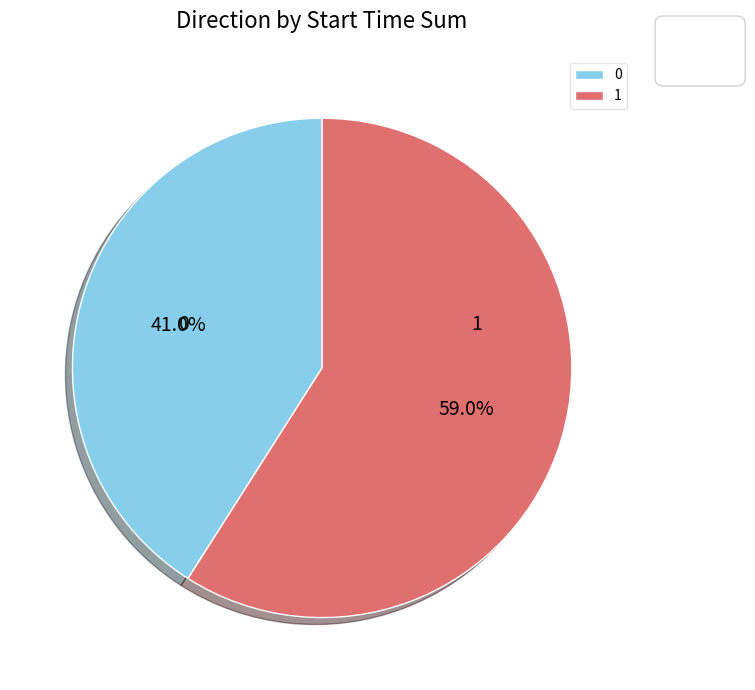

Combined, what portion of the pie is 0 and 1?

100.0%